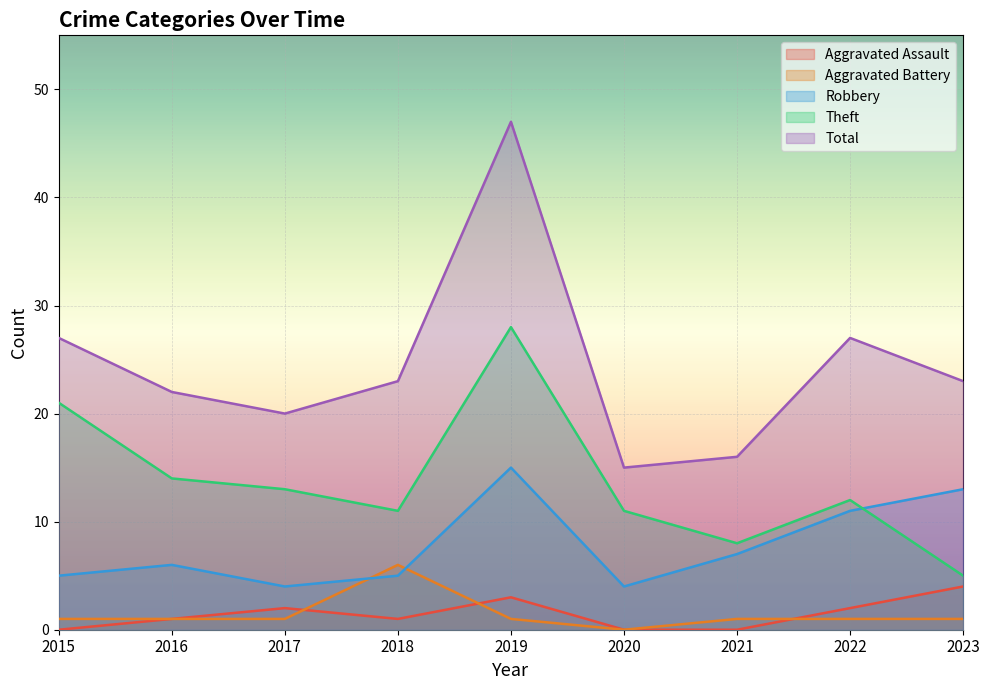

How many interior local peaks does the Theft series have?

2